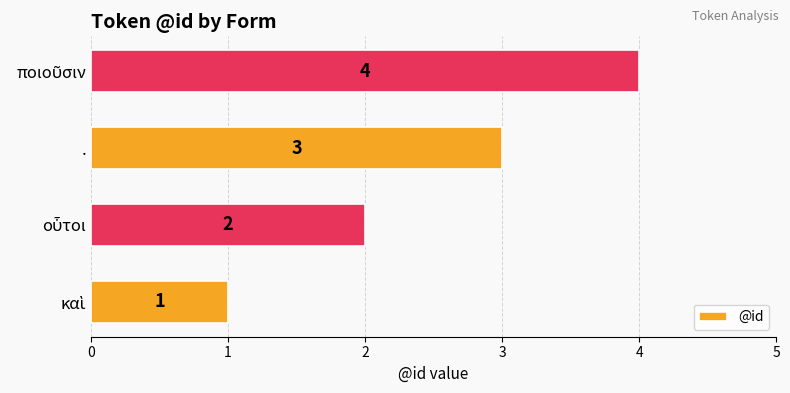

Count the number of categories in the chart.

4